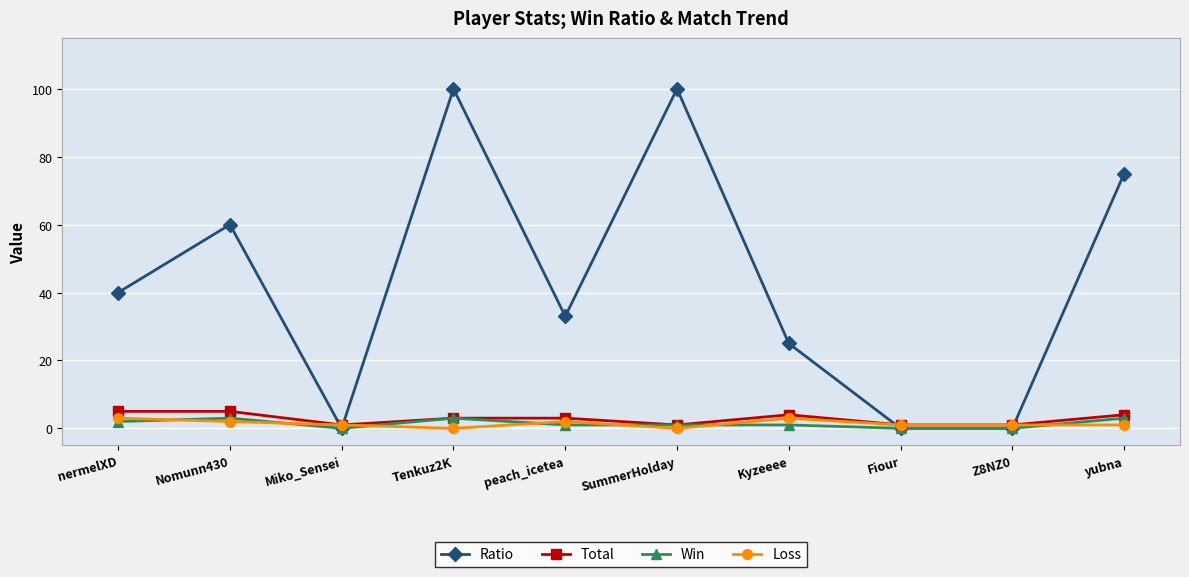

What is the difference between the Total values at Miko_Sensei and Kyzeeee?

3